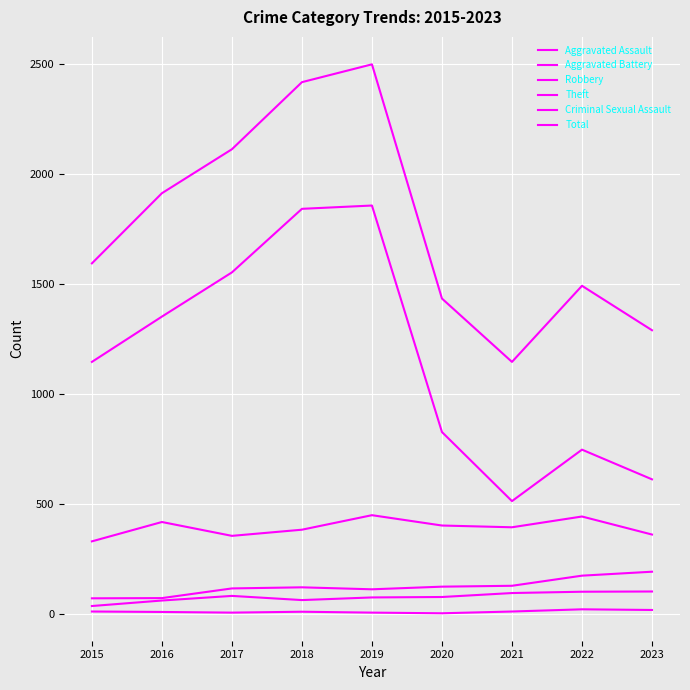

The value of Total at 2017 is 3773. True or false?

False